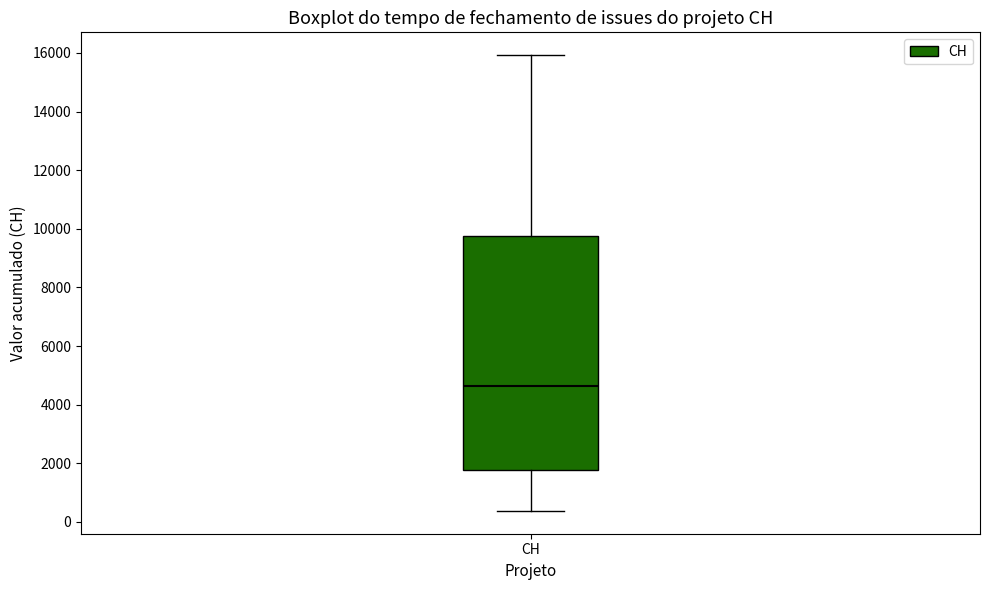

Transcribe this box plot: give where the median line is, the range the box spans, and where the two whiskers end, as read against the y-axis. The values are not printed on the chart, so give them approximately, as read against the axis.

median 4600, box 1800 to 9800, whiskers 400 to 16000